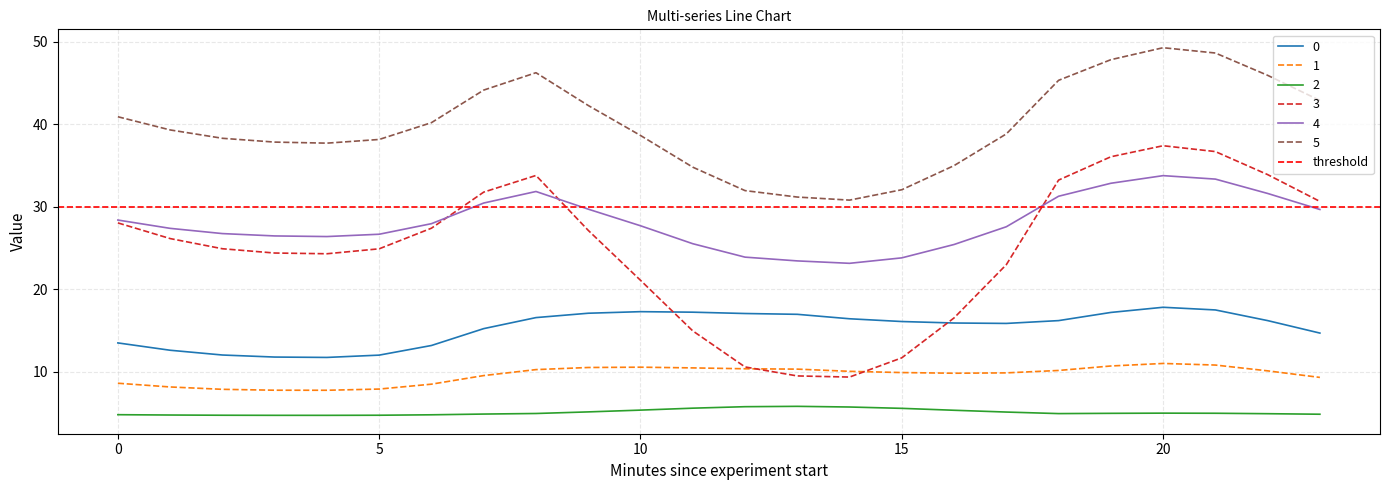

At which category is the sum across all series the highest?

20